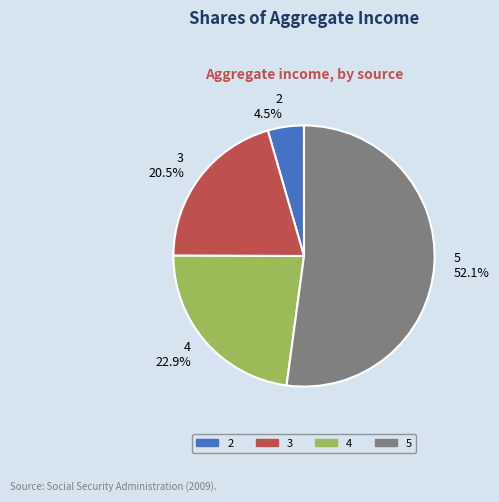

To the nearest percent, what is the average slice percentage?

25%